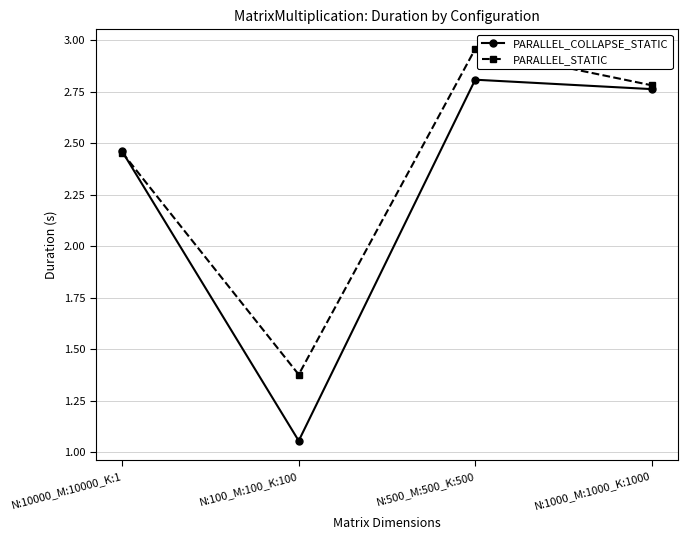

At N:1000_M:1000_K:1000, list the series in order from largest to smallest.

PARALLEL_STATIC, PARALLEL_COLLAPSE_STATIC